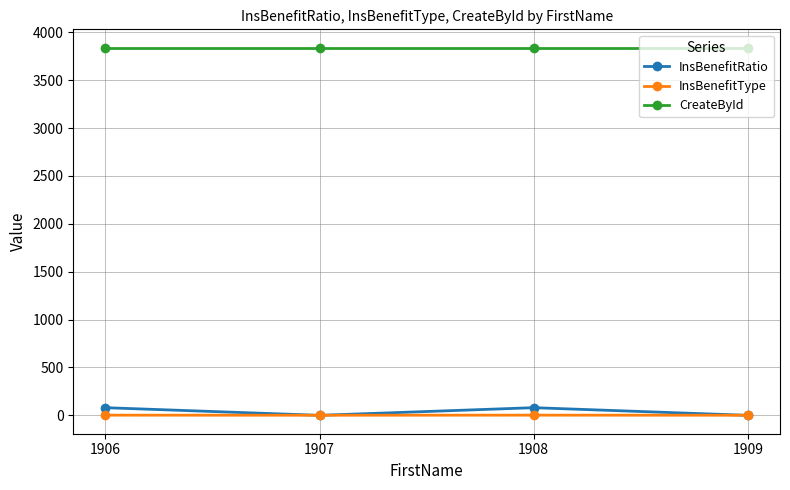

Is it true that InsBenefitRatio equals 80 at 1908?

True